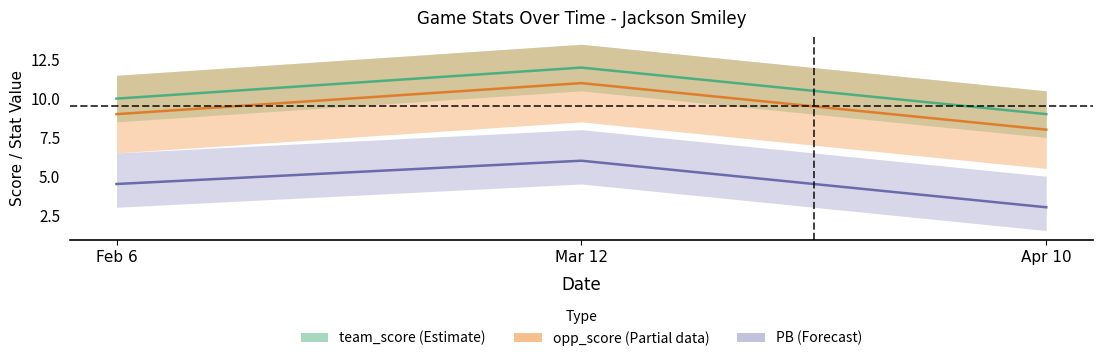

List the series in order of their peak value, highest first.

team_score, opp_score, PB